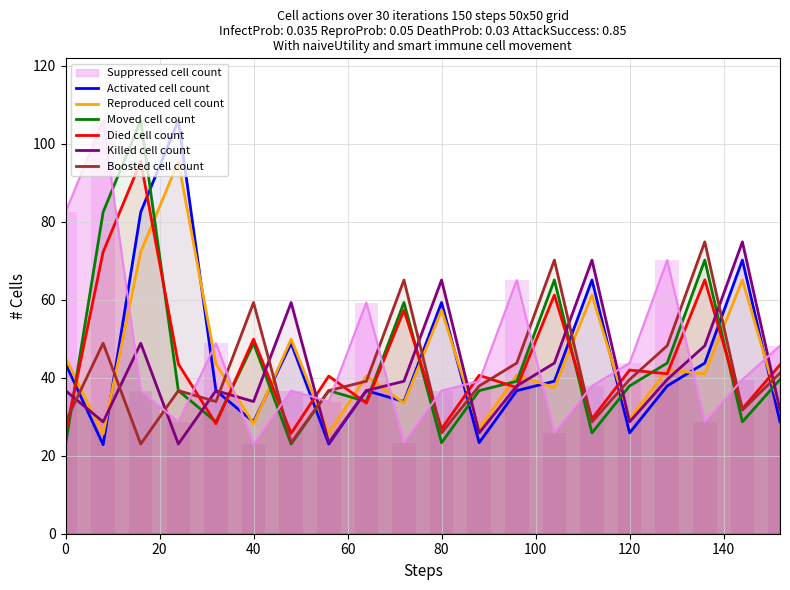

Does the chart contain stacked bars?

No